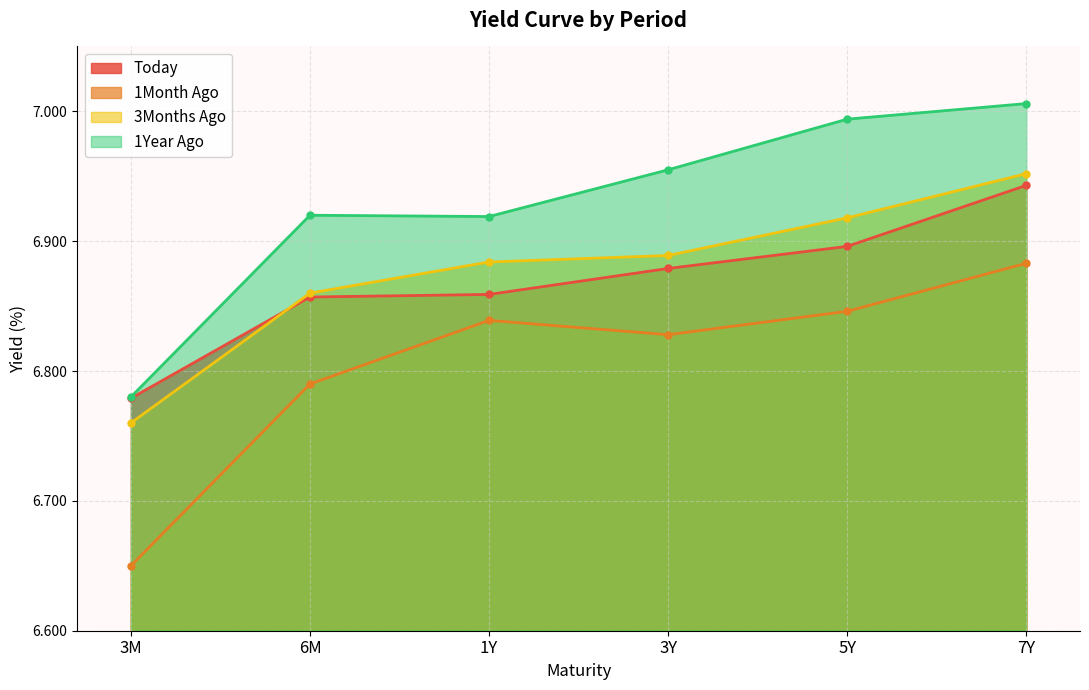

What is the difference between the maximum and minimum values in the 3Months Ago series?

0.2